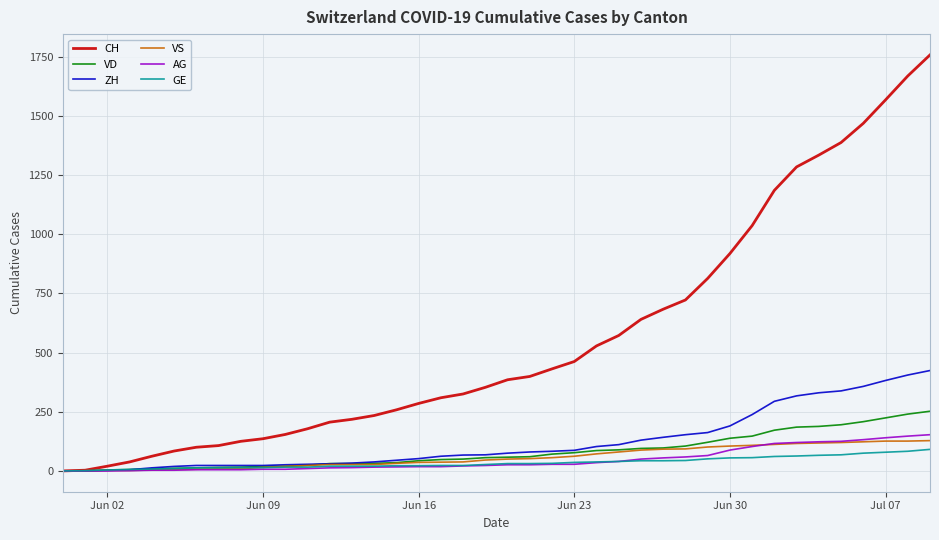

What is the average value of the GE series?

34